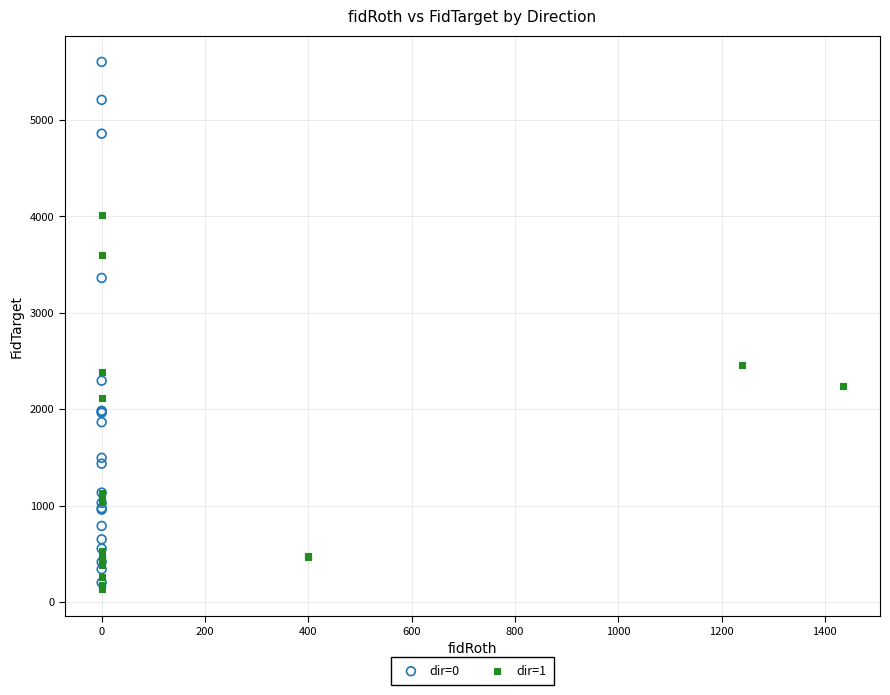

Which series contains the highest Y value?

dir=0